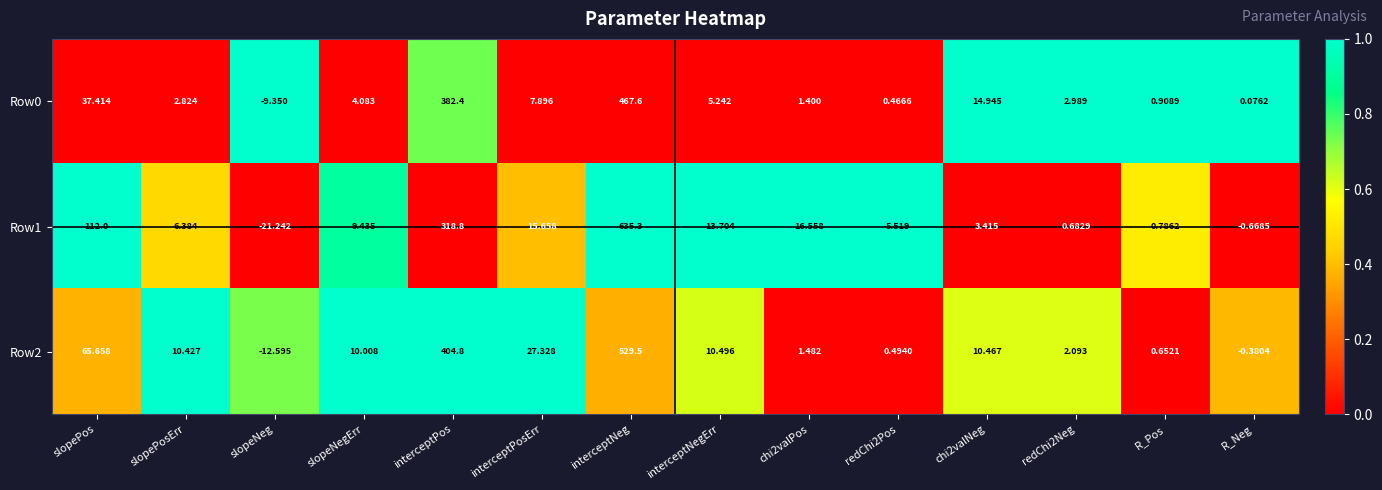

At which category is the sum across all series the highest?

interceptNeg